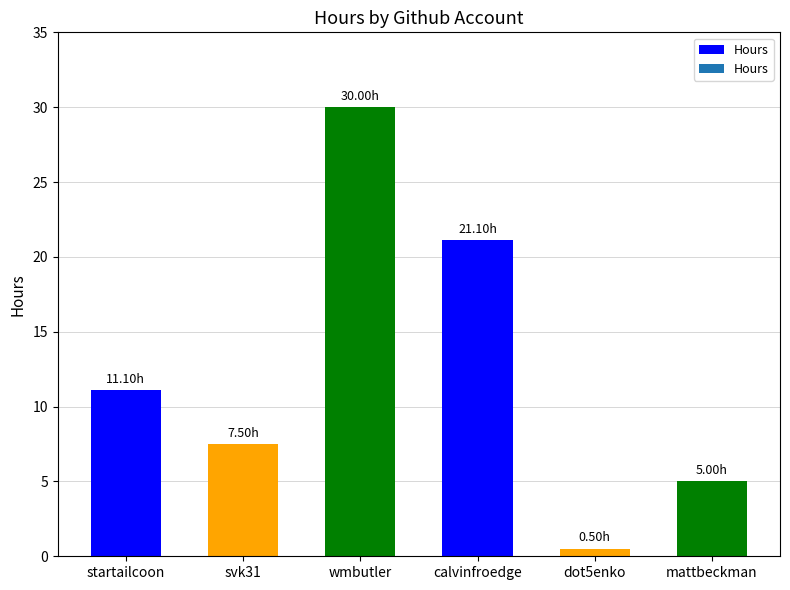

Rank the categories by value from lowest to highest.

dot5enko, mattbeckman, svk31, startailcoon, calvinfroedge, wmbutler